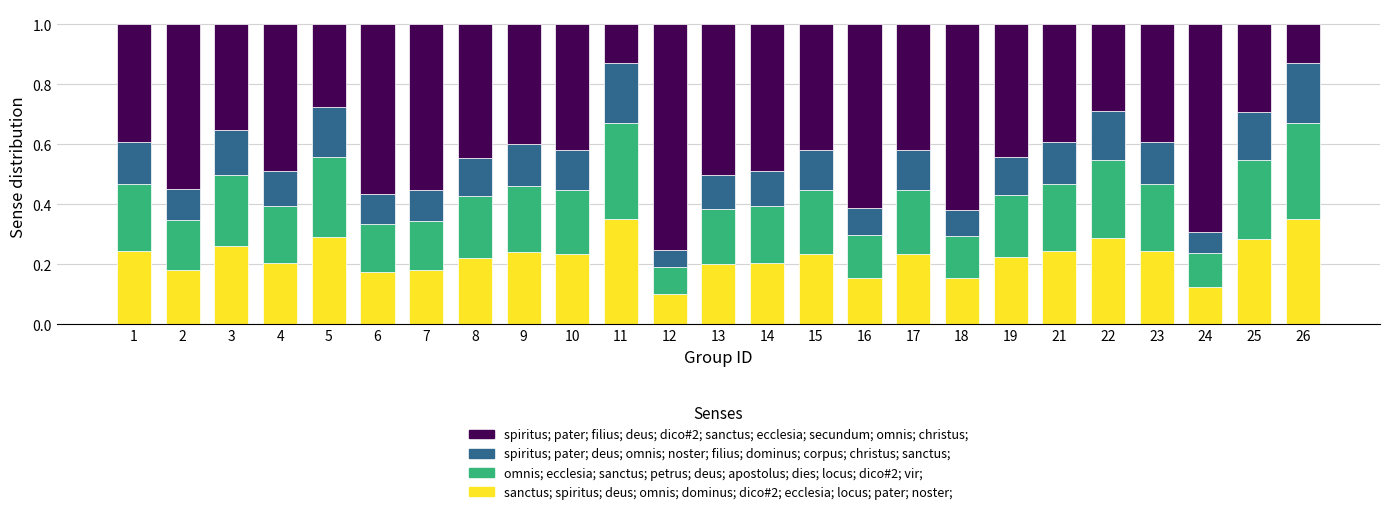

At which label does sanctus; spiritus; deus; omnis; dominus; dico#2; ecclesia; locus; pater; noster; reach its minimum?

12